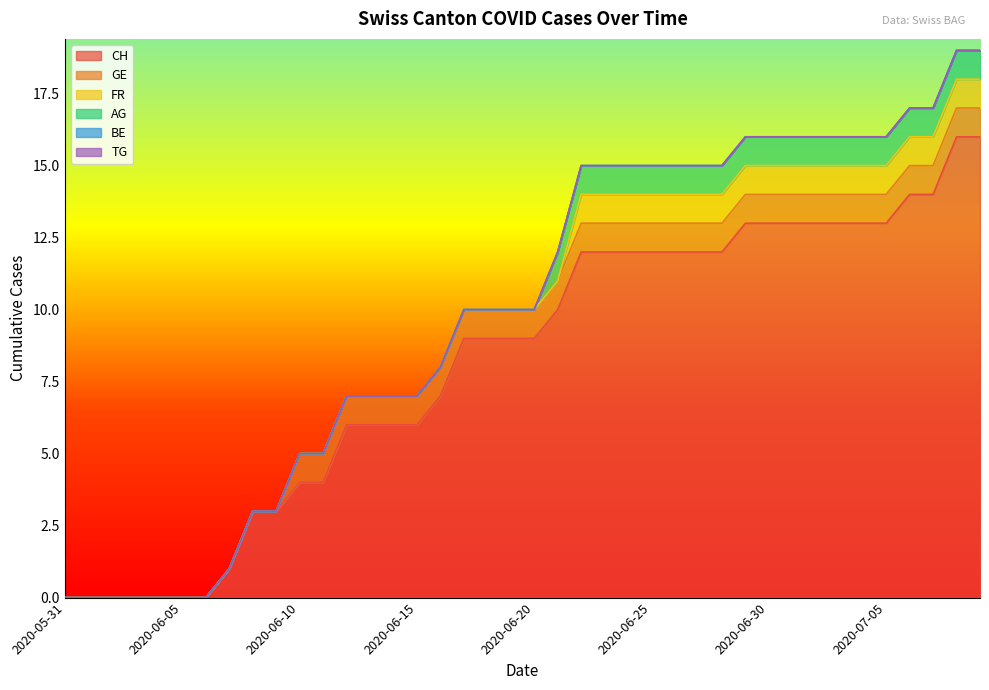

At which label is AG closest to 0?

2020-05-31